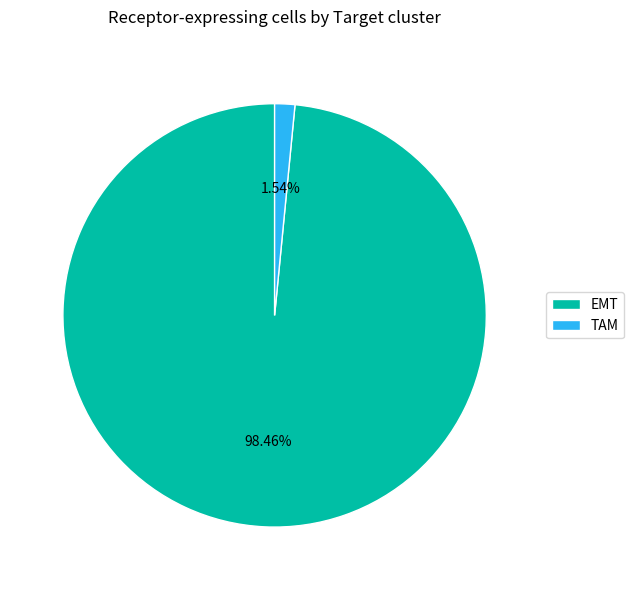

Rank the categories by value from lowest to highest.

TAM, EMT